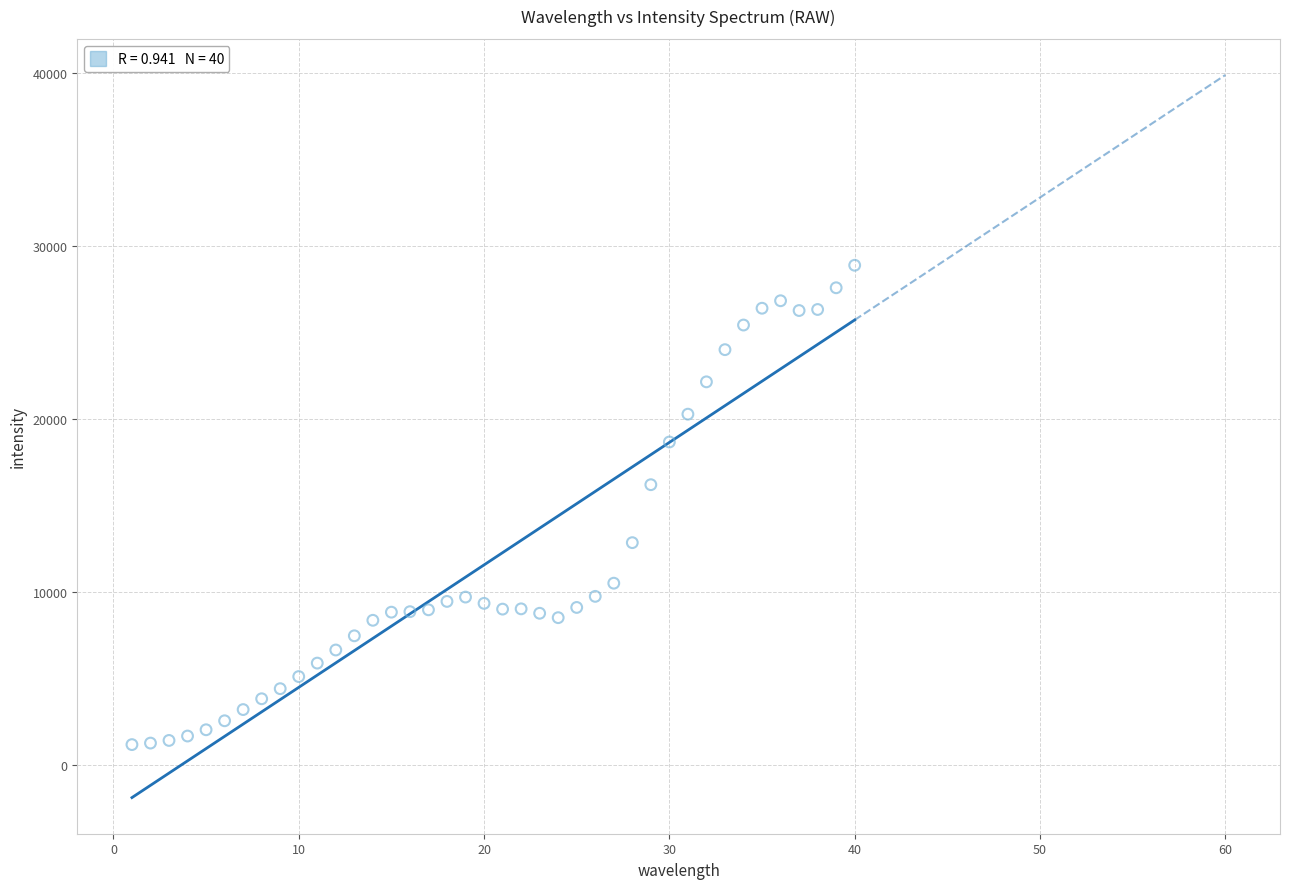

What is the range of Y values (max minus min)?

27721